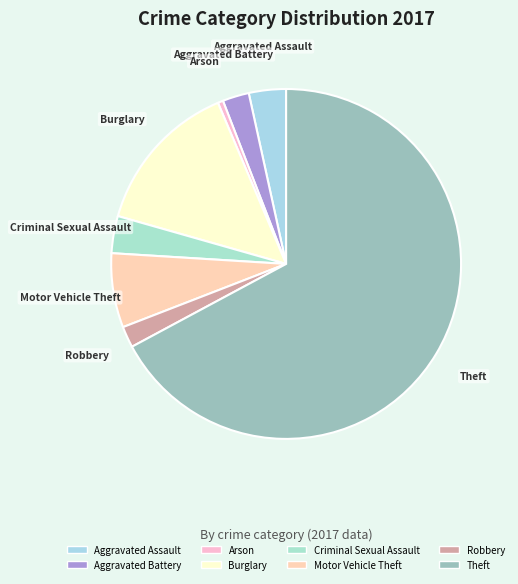

Is it true that Aggravated Battery is 2% of the pie?

True